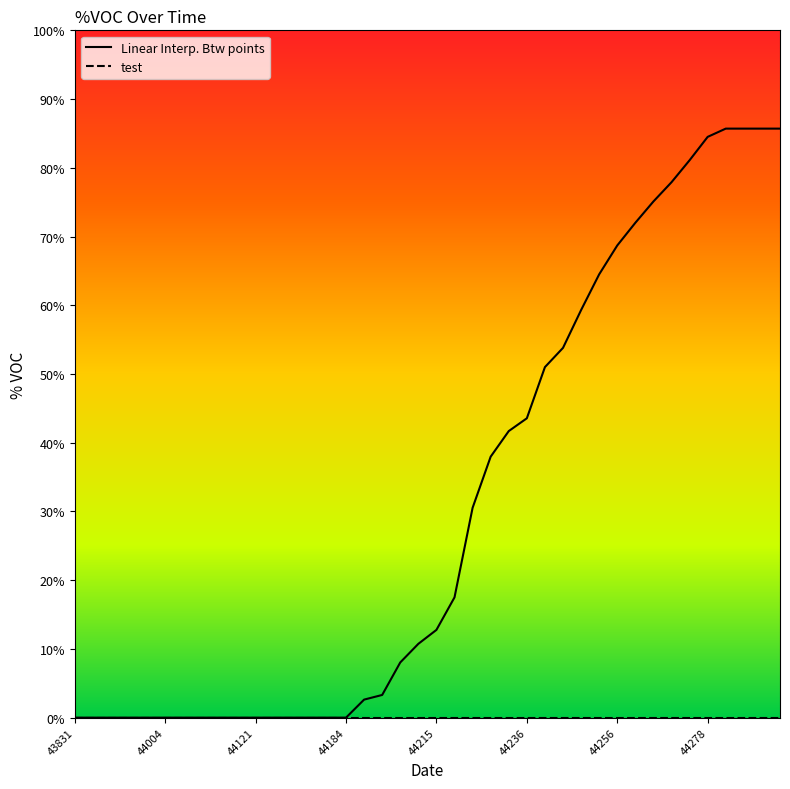

Count the number of categories in the chart.

40